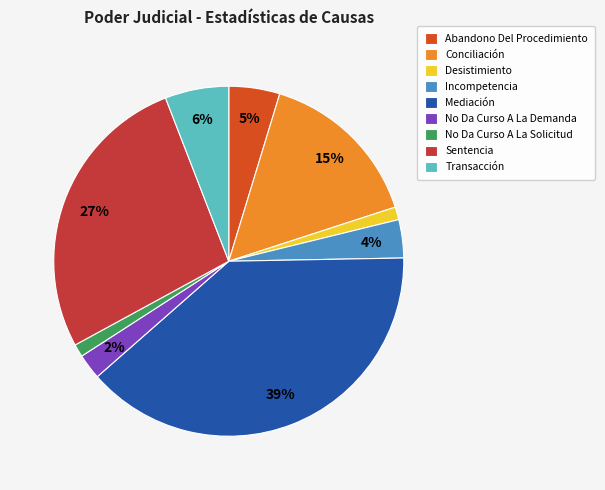

To the nearest percent, what is the difference between the largest and smallest slice percentages?

38%